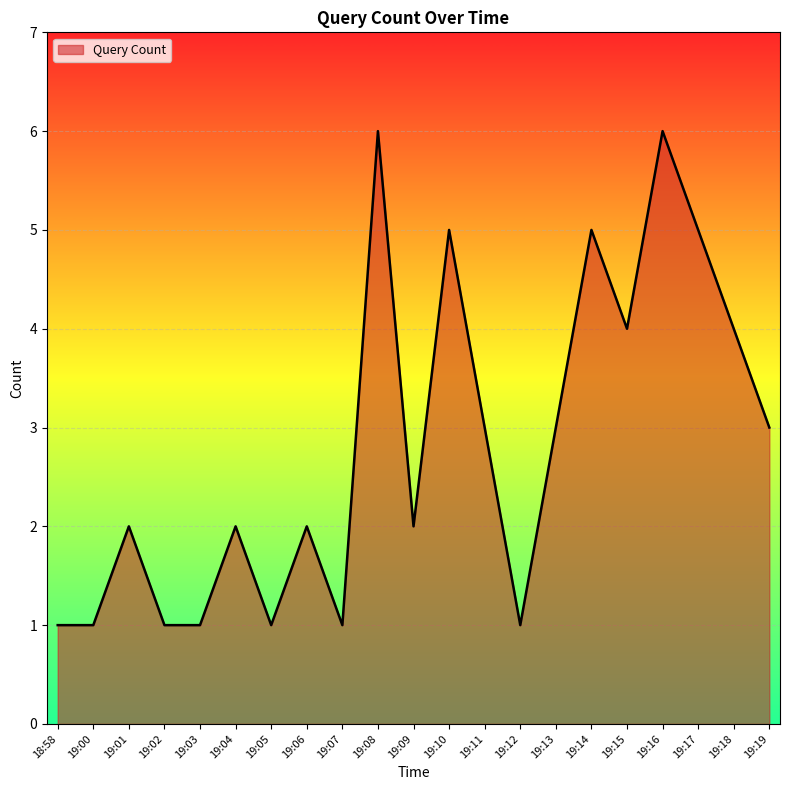

How many lines are shown in the chart?

1